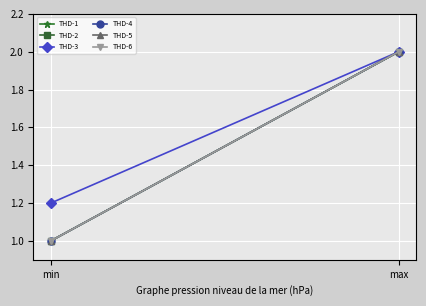

How many distinct data groups are displayed?

6